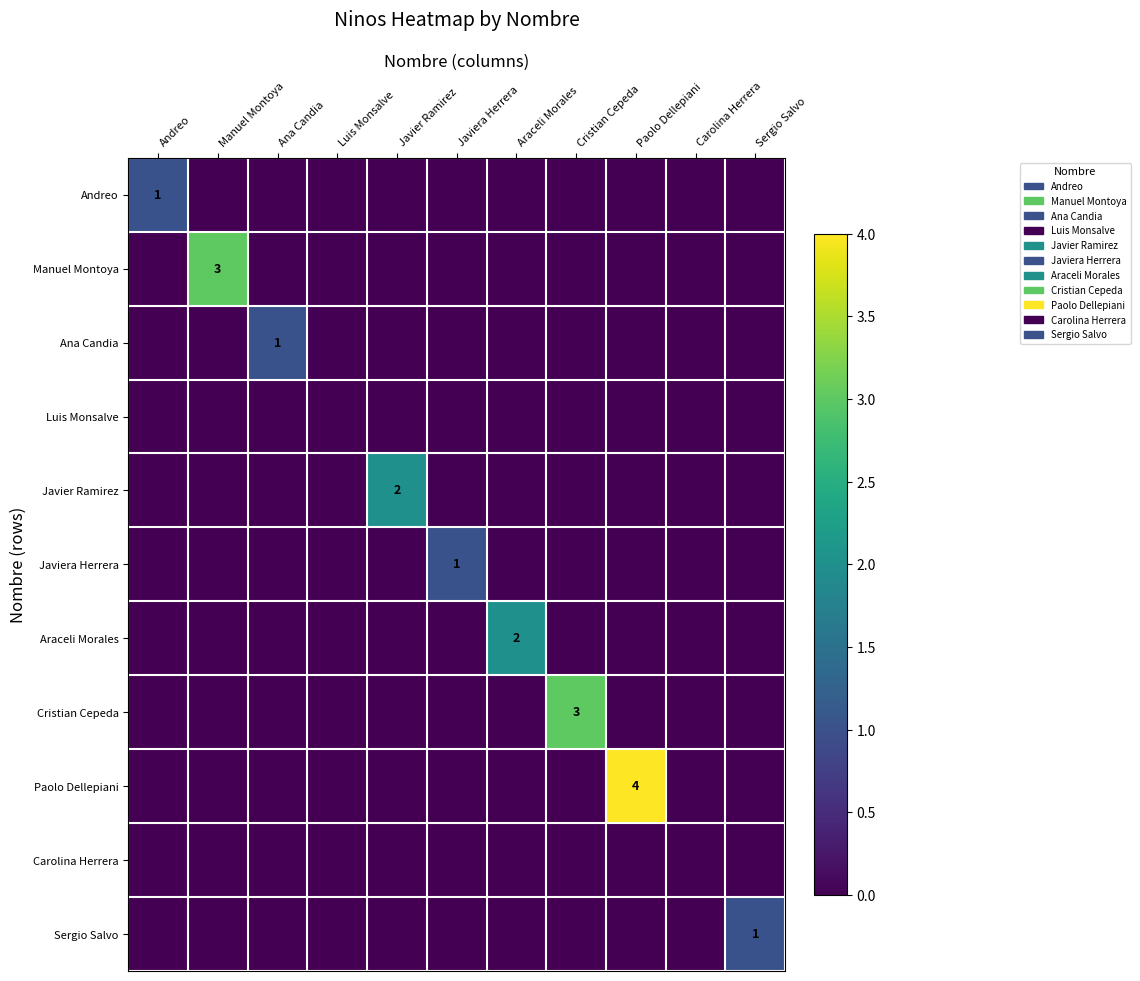

At which category does the chart reach its peak across all series?

Paolo Dellepiani